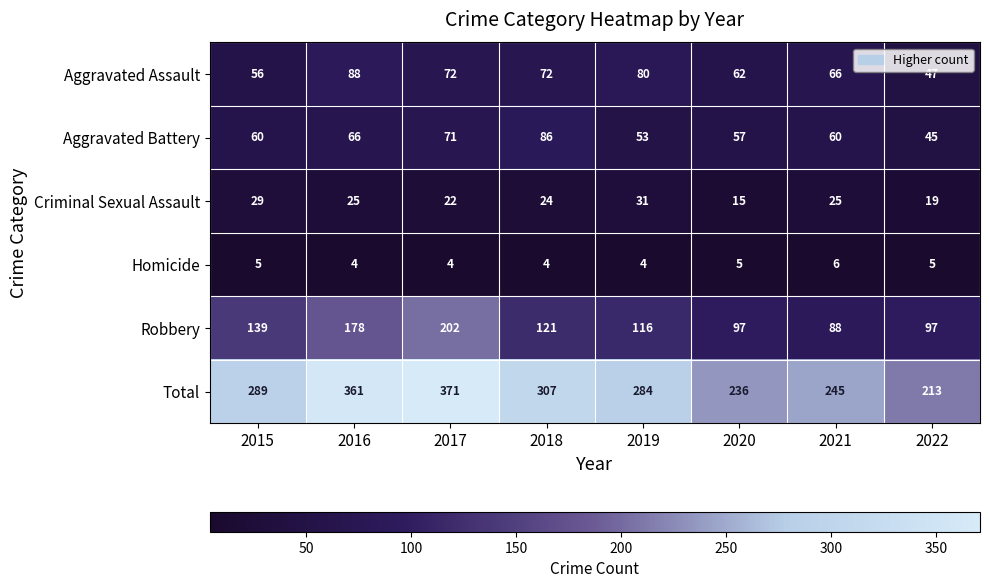

What is the difference between the second highest and second lowest values in the Robbery series?

81